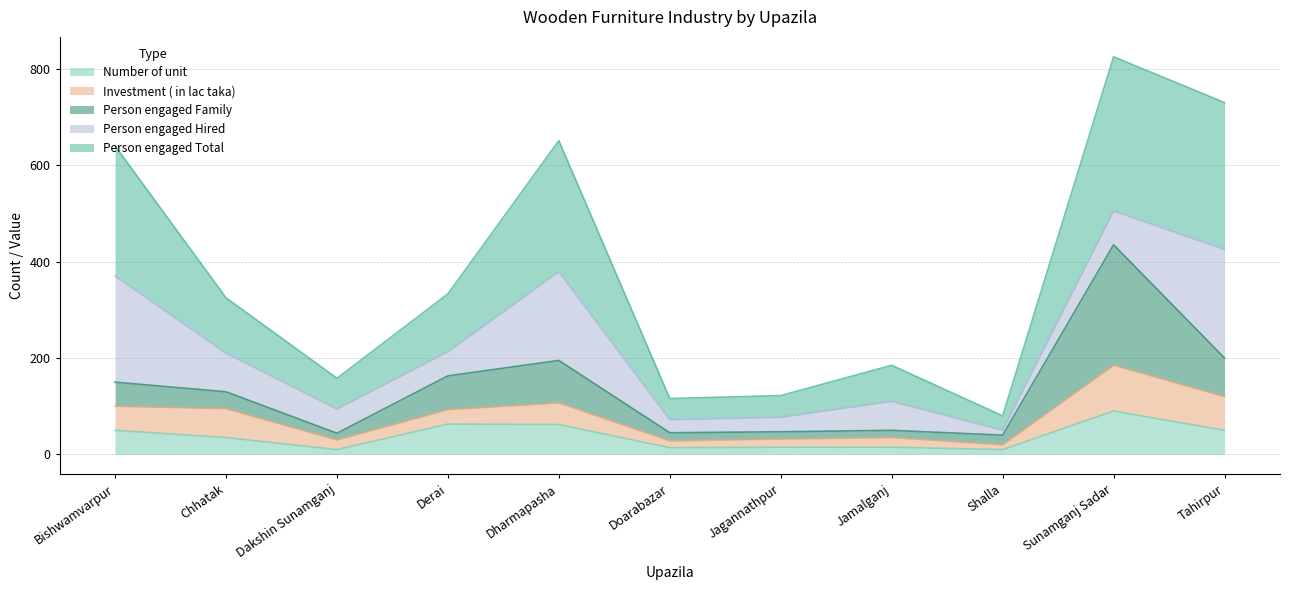

What is the spread (max minus min) of values at Sunamganj Sadar?

735